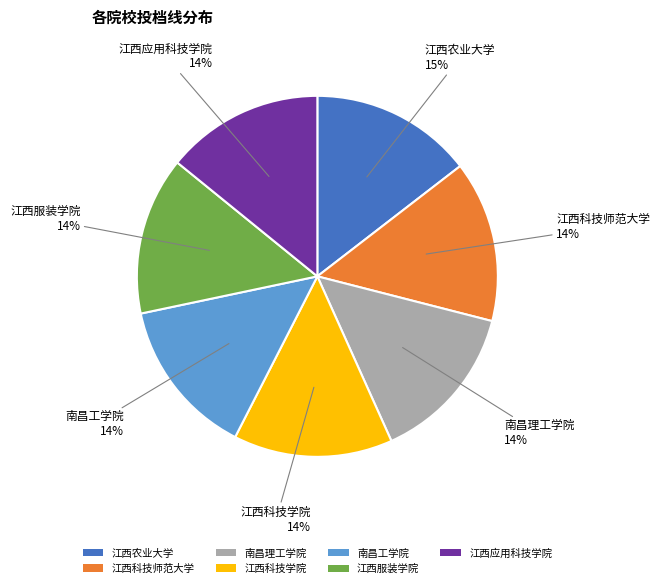

Count the number of slices in the pie.

7